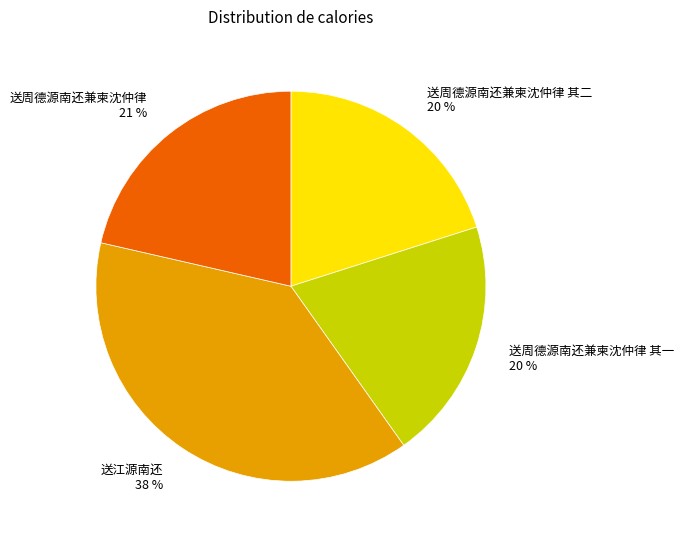

Between 送周德源南还兼柬沈仲律 其二 20 % and 送江源南还 38 %, which is larger?

送江源南还 38 %